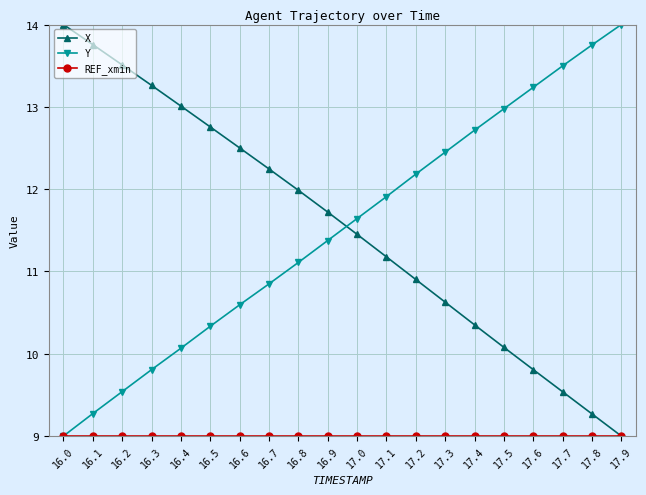

How many lines are shown in the chart?

3